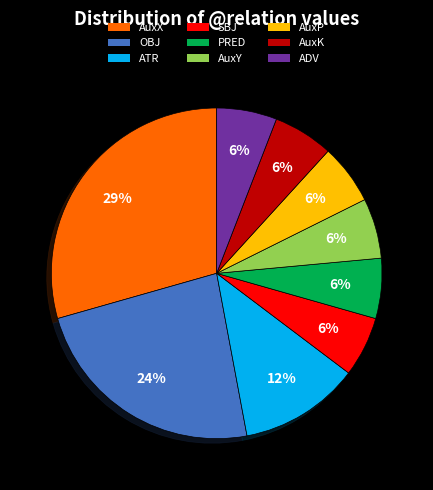

Does any single category account for the majority?

No